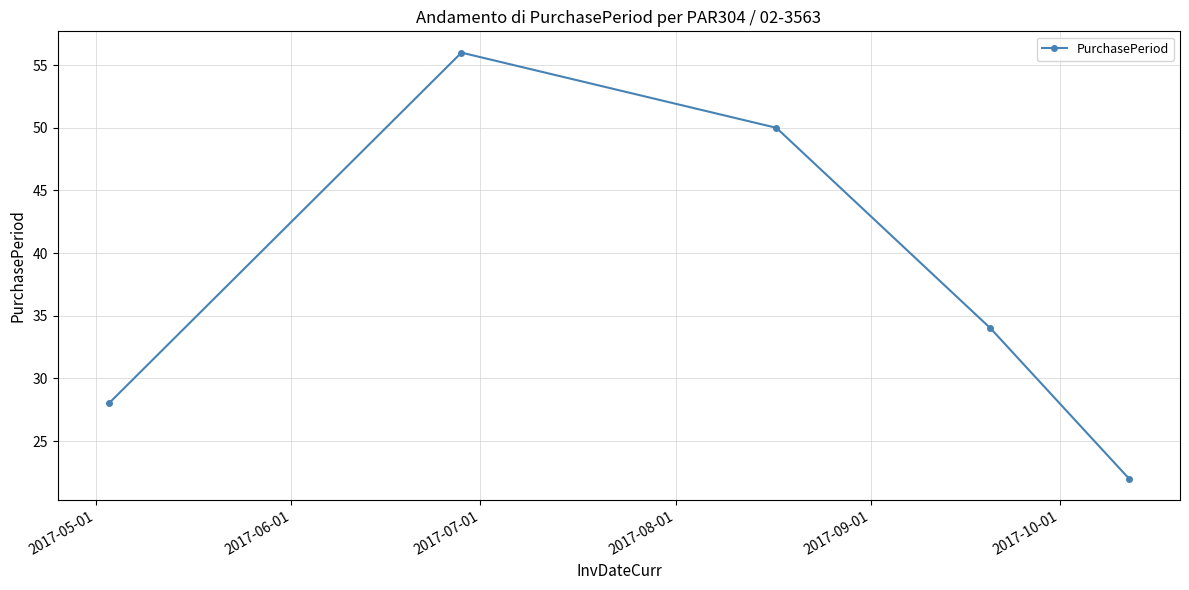

What is the minimum value shown in the chart?

22